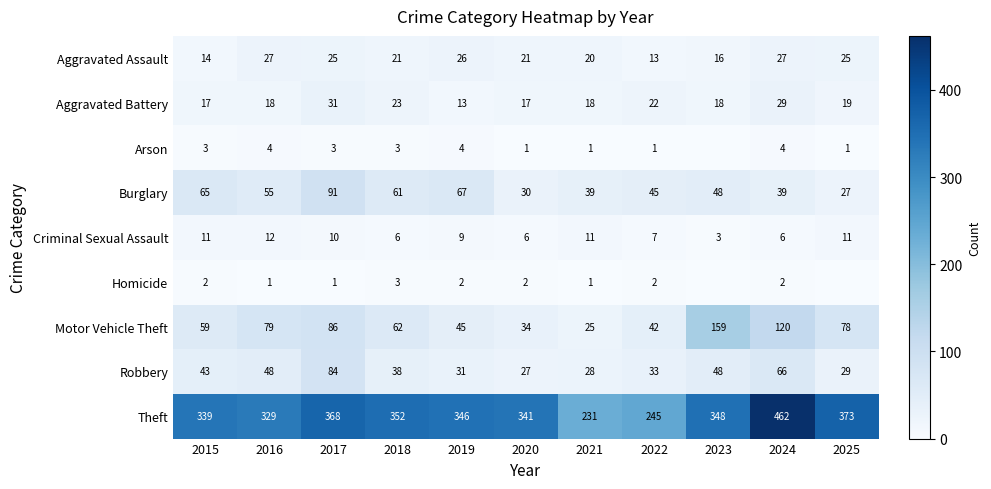

How many values in the Aggravated Battery series are below 18?

3